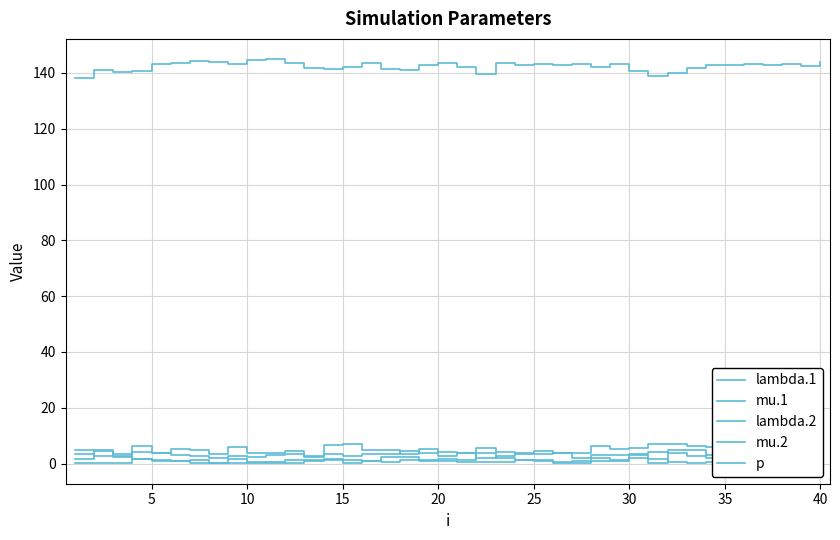

What is the sum of the mu.1 values at 29 and 0?

5.6